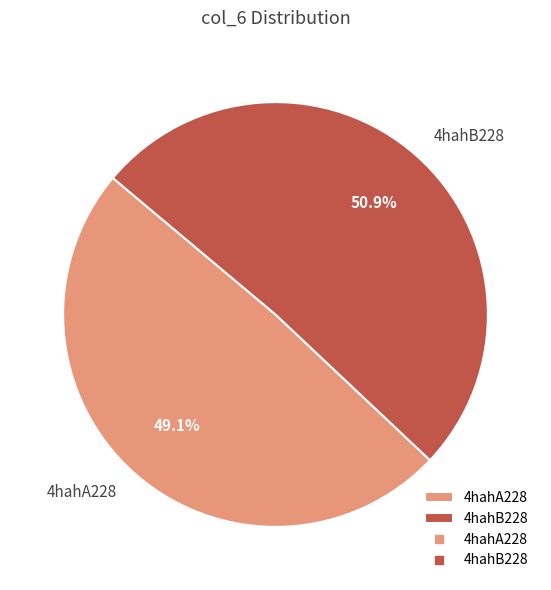

Is it true that 4hahB228 is 51% of the pie?

True